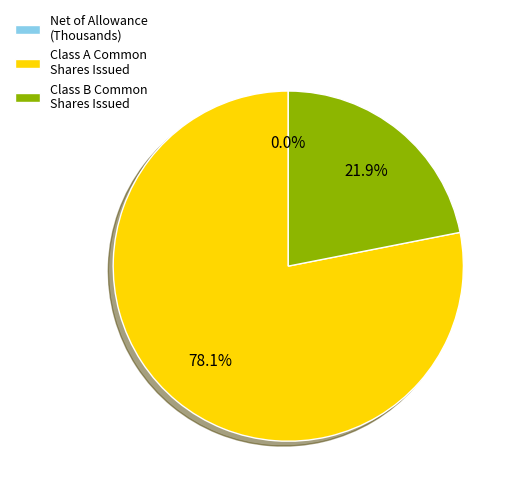

Which slice is the largest?

Class A Common Shares Issued